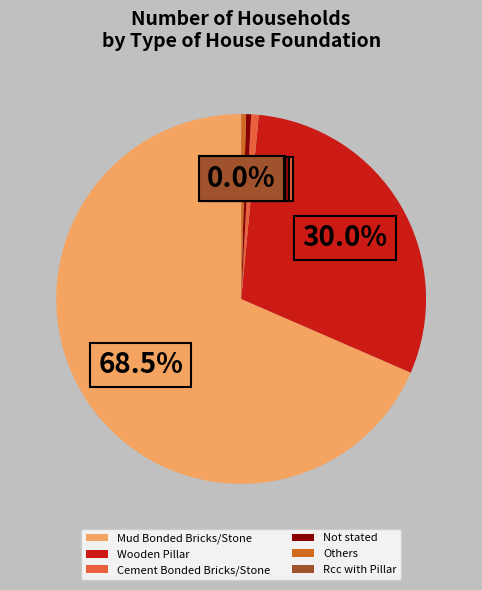

To the nearest percent, what is the average slice percentage?

17%